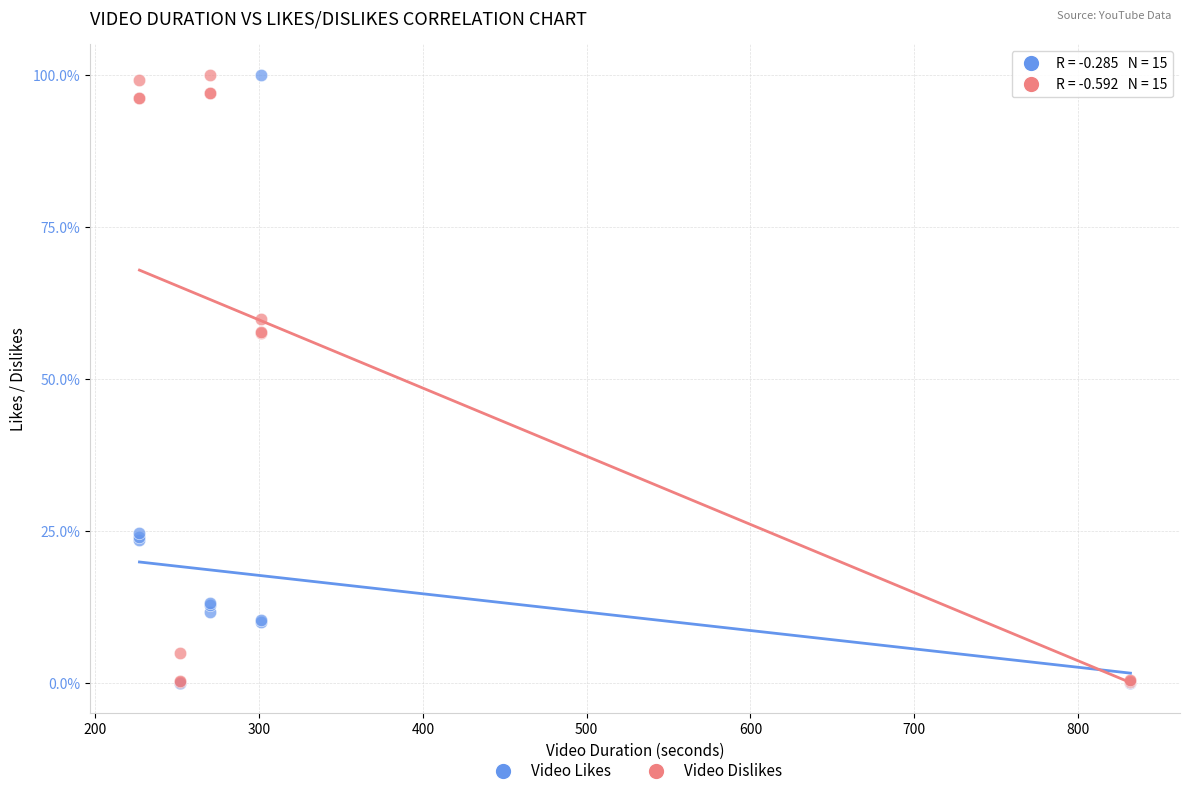

What are all the series names shown in the legend?

Video Likes, Video Dislikes